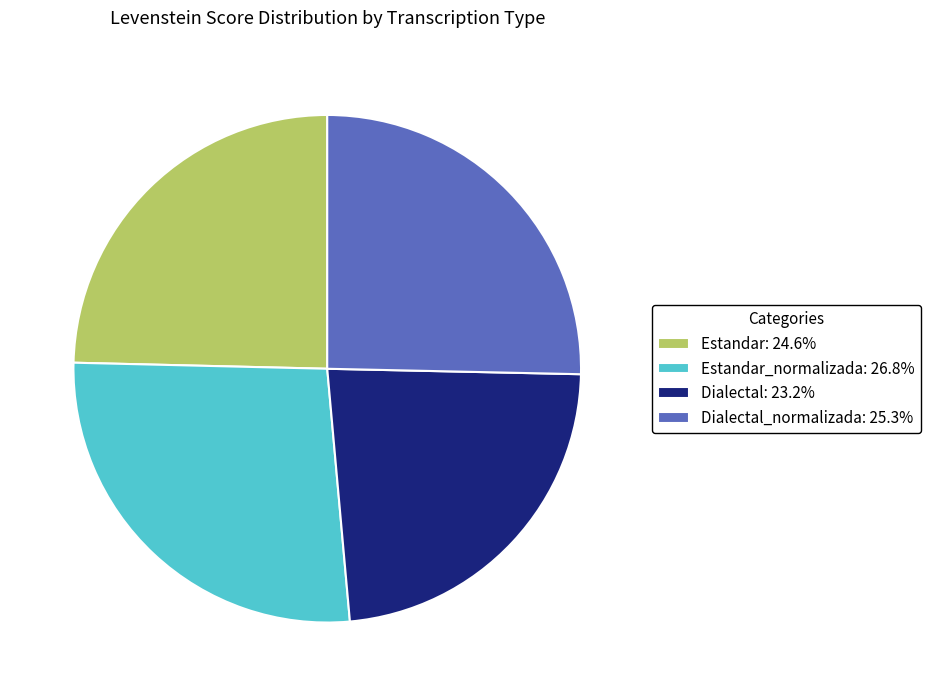

How many segments does this pie chart have?

4